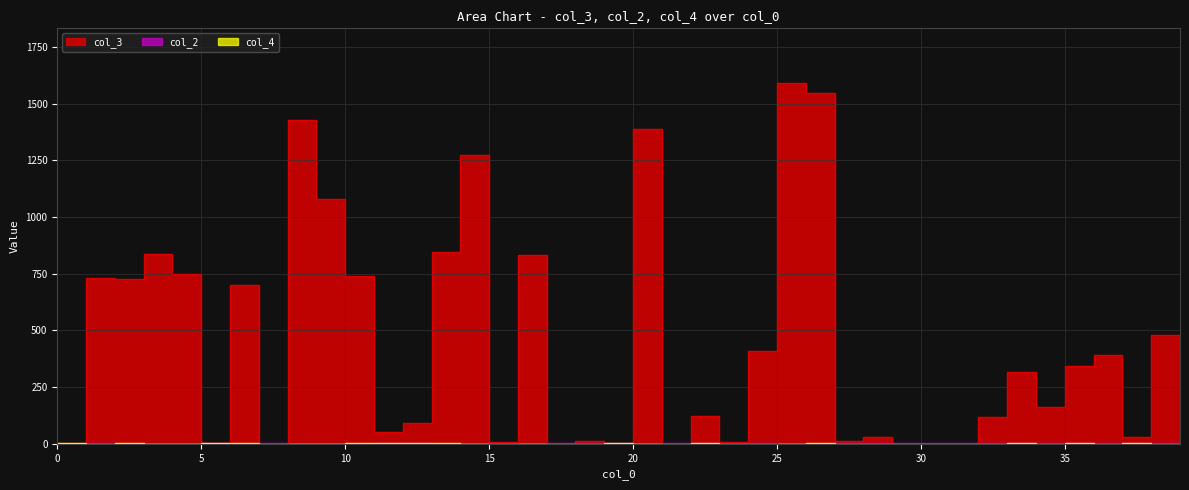

Which label corresponds to the smallest value in the chart?

1